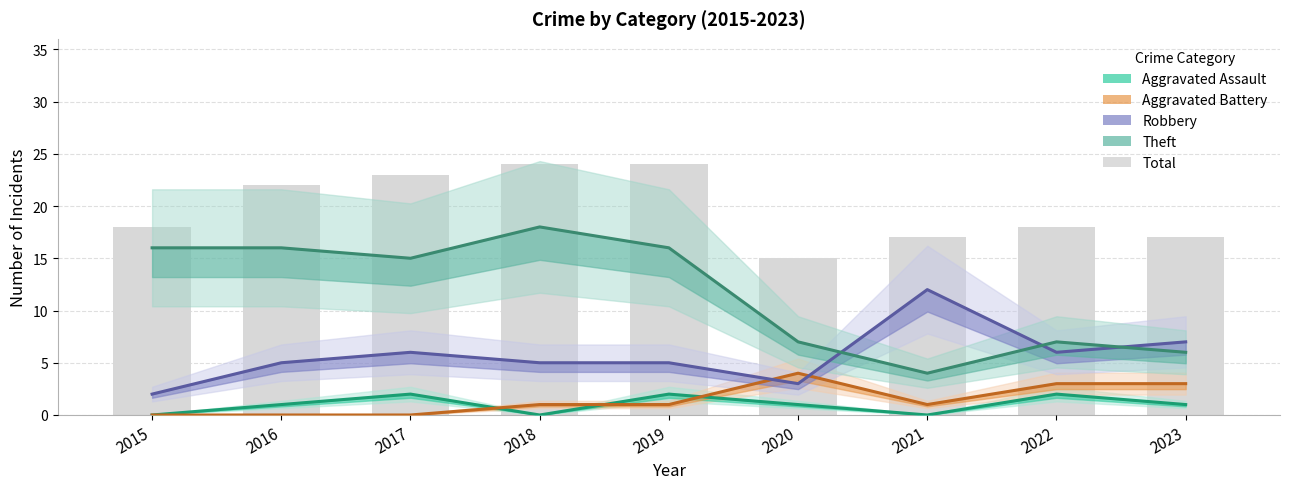

Which series has the widest spread of values?

Theft